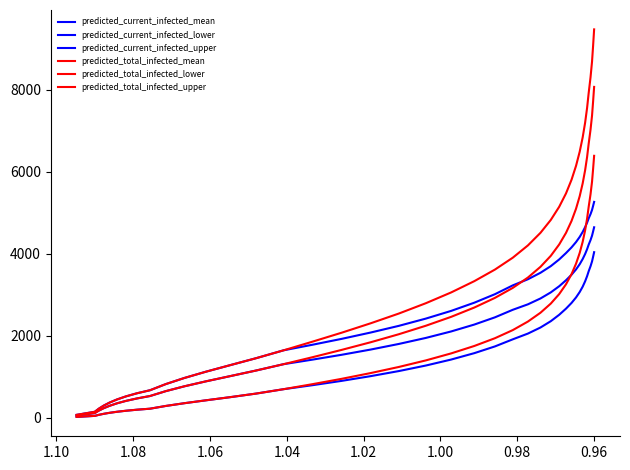

True or false: predicted_current_infected_lower has more than 0 interior local peaks.

False